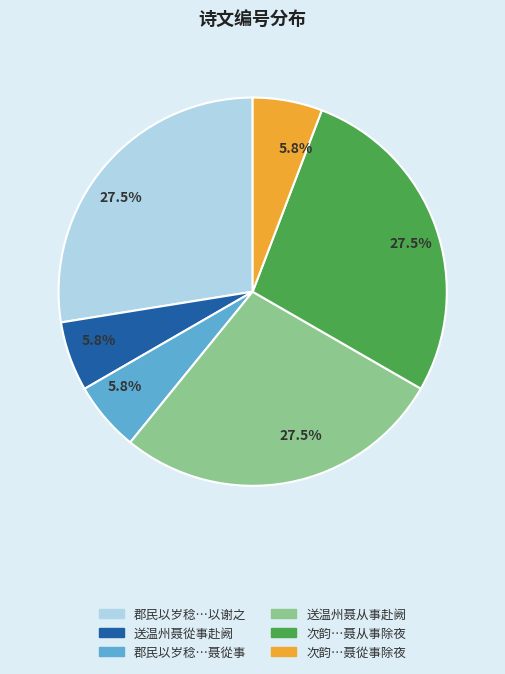

Is 次韵…聂从事除夜 the majority of the pie?

No